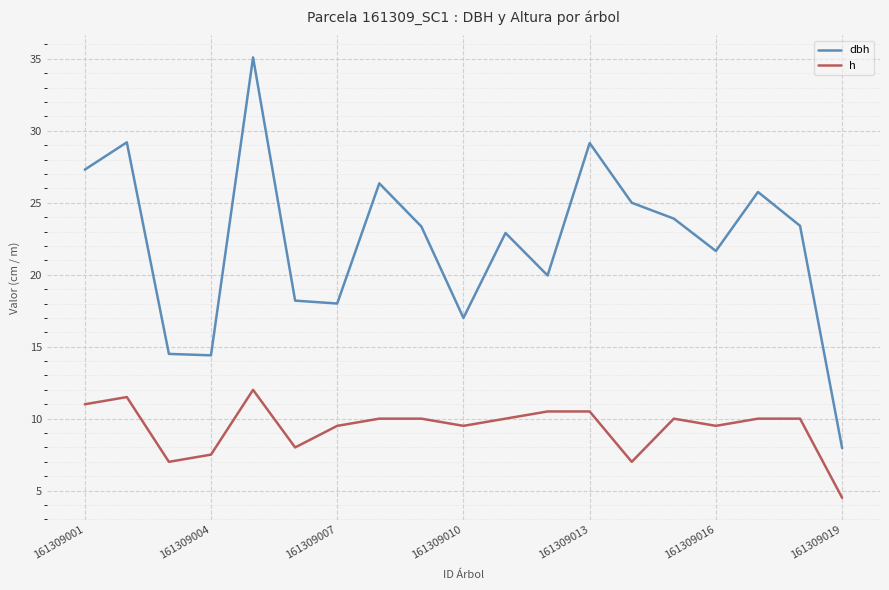

Which series has the largest total across all categories?

dbh